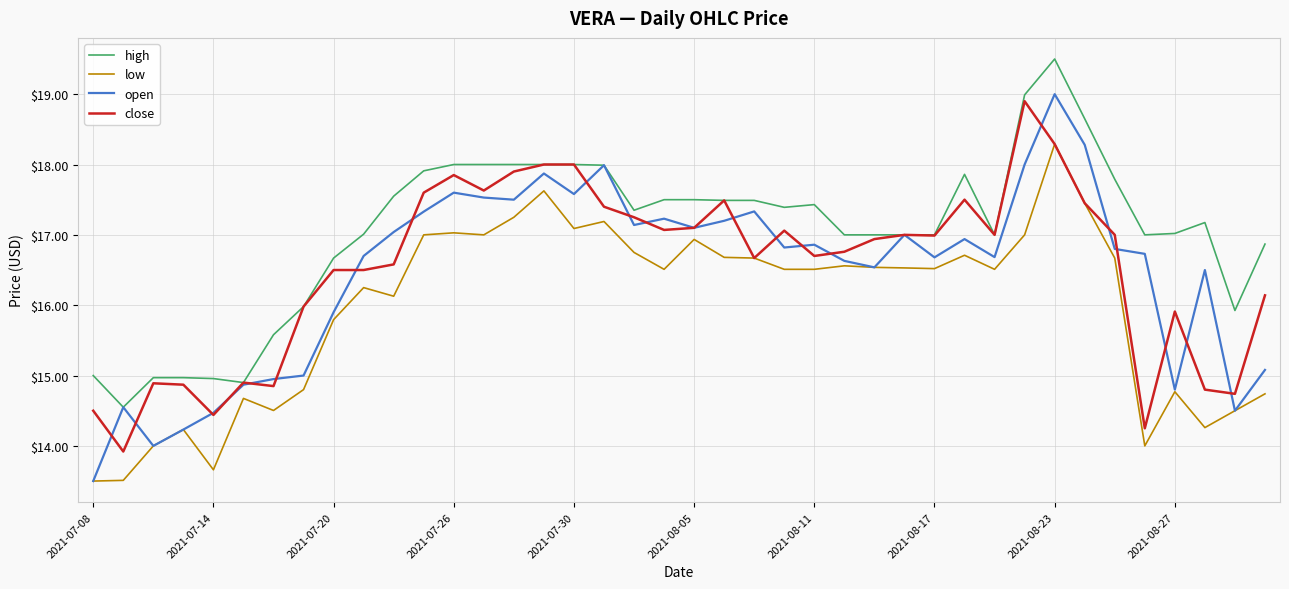

Which series has the largest total across all categories?

high